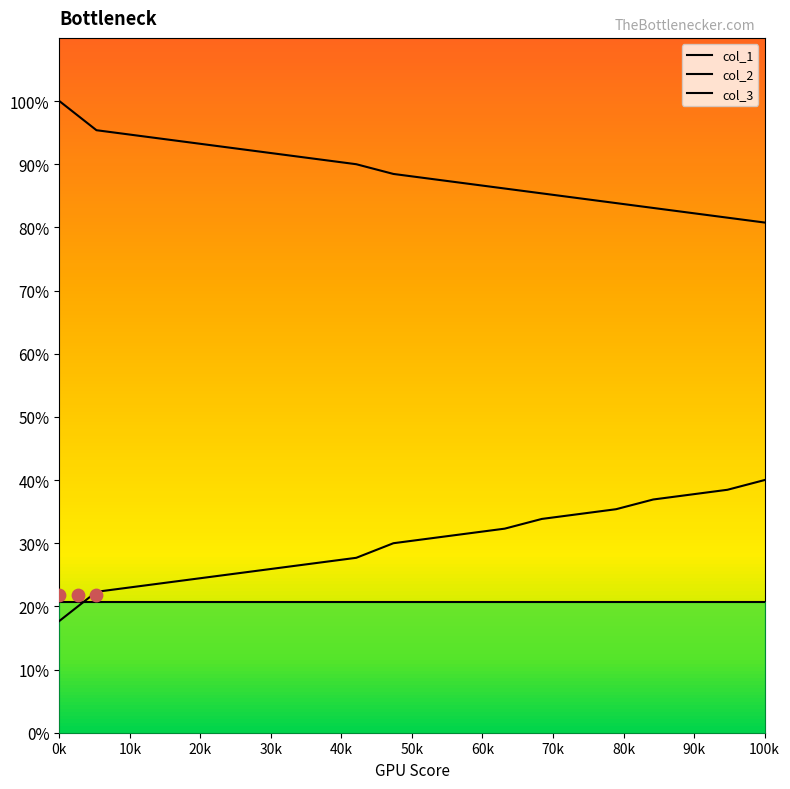

What are all the series names shown in the legend?

col_1, col_2, col_3